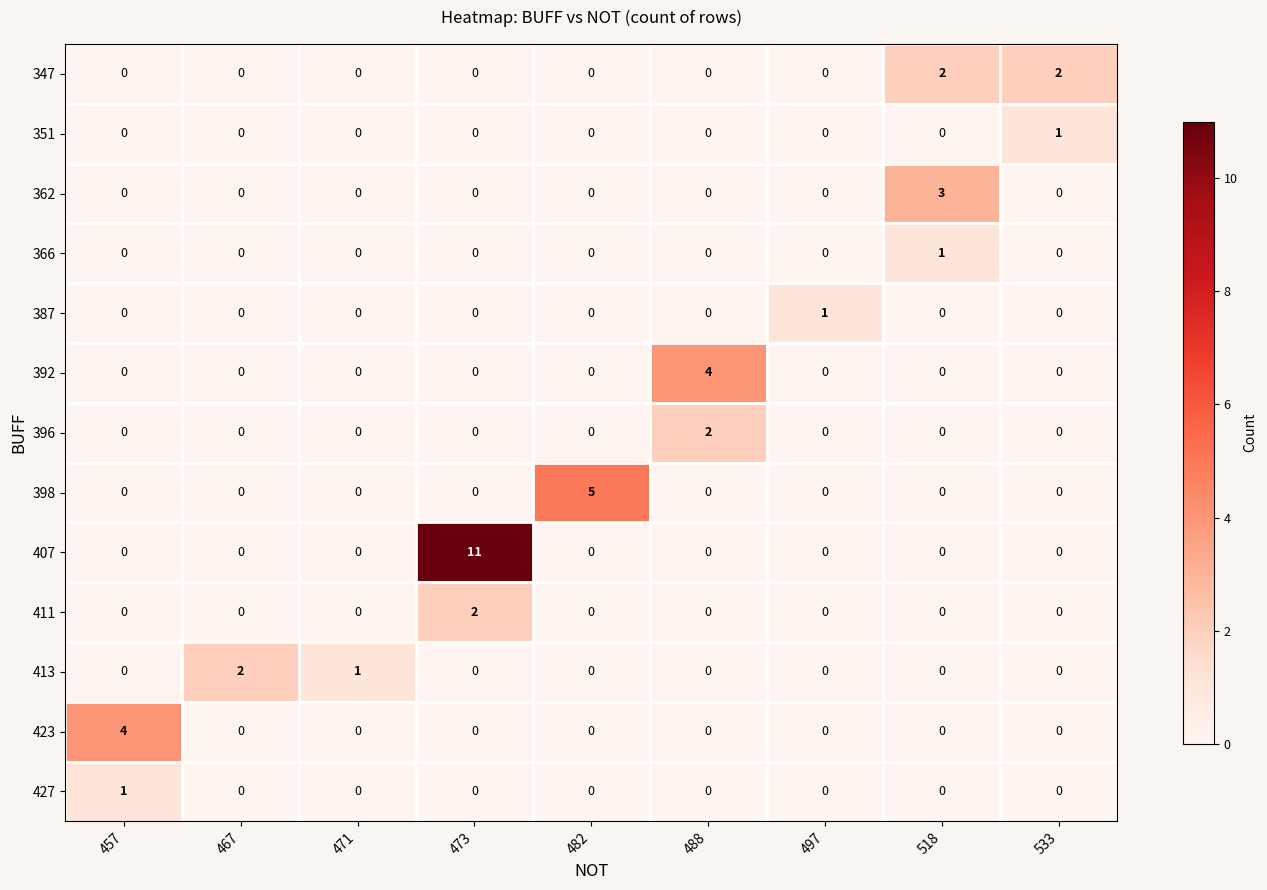

What is the difference between the maximum and minimum values in the 392 series?

4